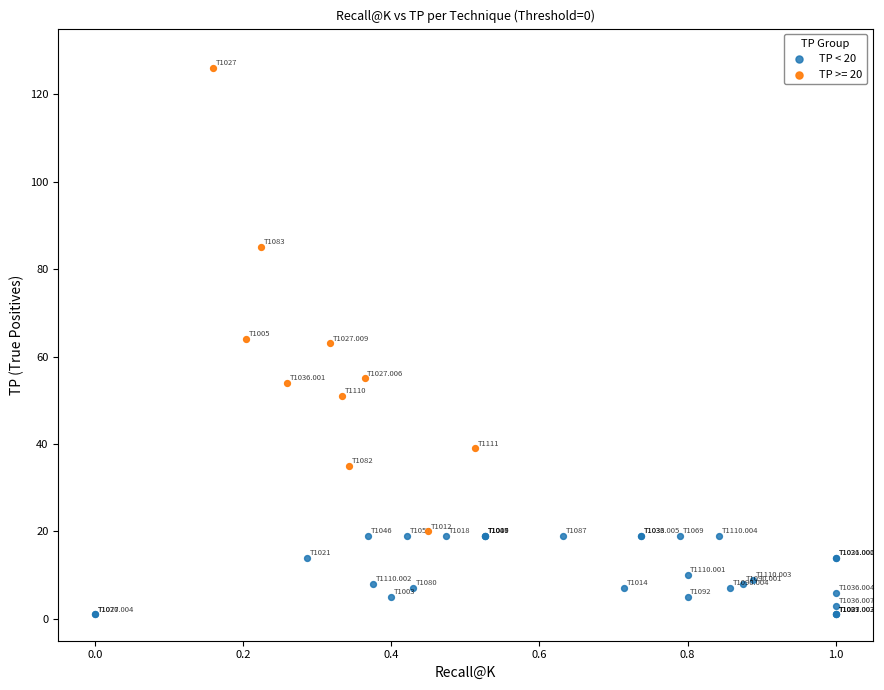

Which series reaches the maximum Y coordinate?

TP >= 20